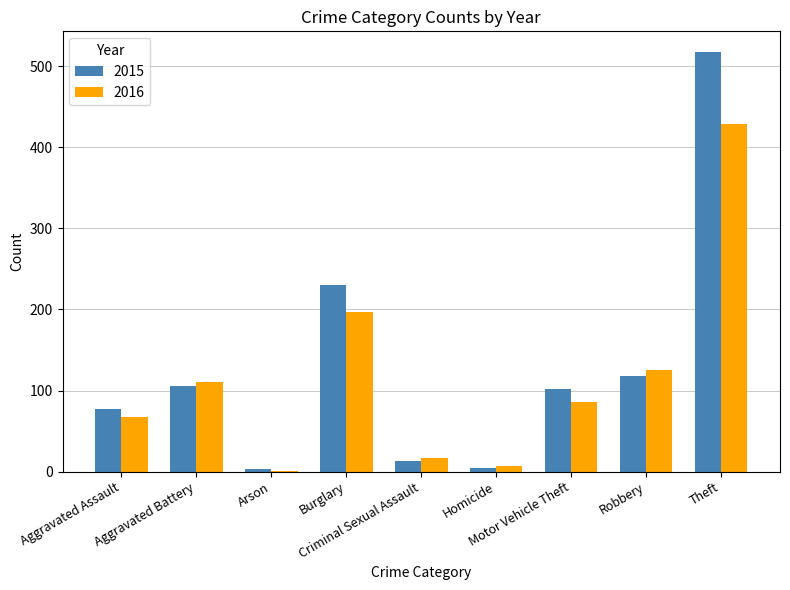

What is the sum of all 2015 values?

1171